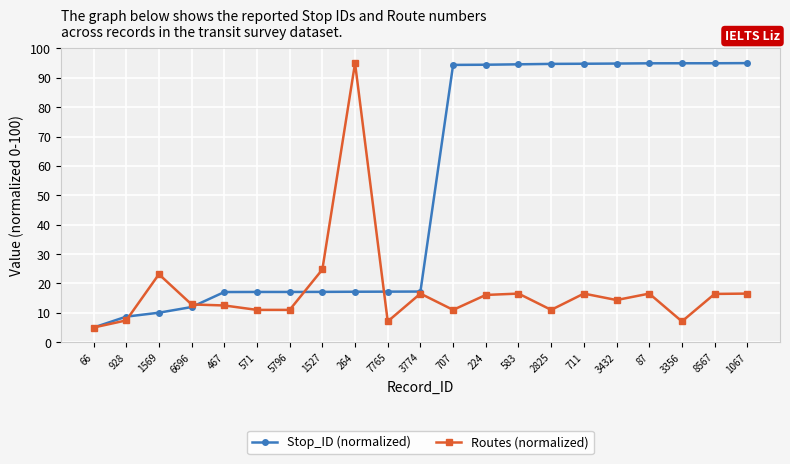

Which series changed the most between 928 and 264?

Routes (normalized)